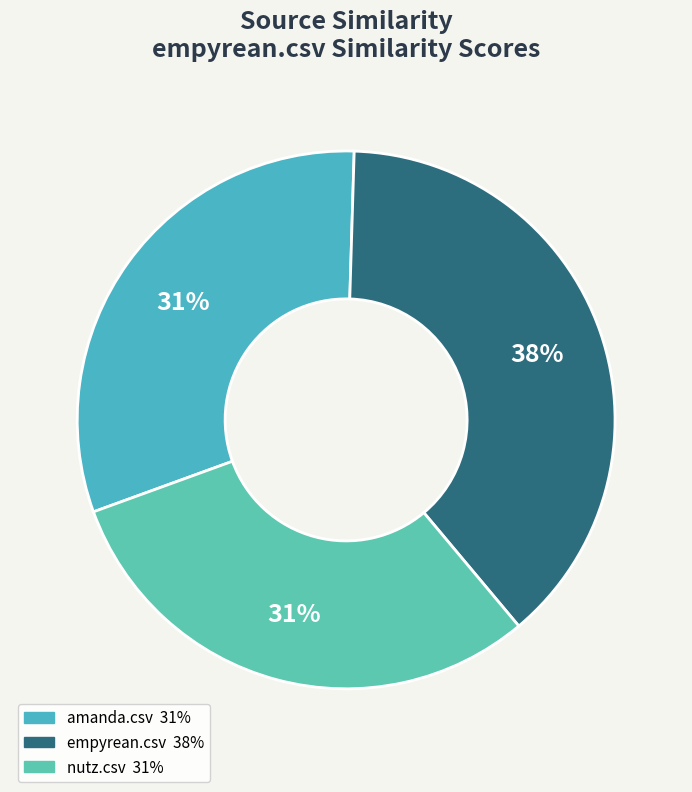

What portion of the pie excludes nutz.csv?

69.5%